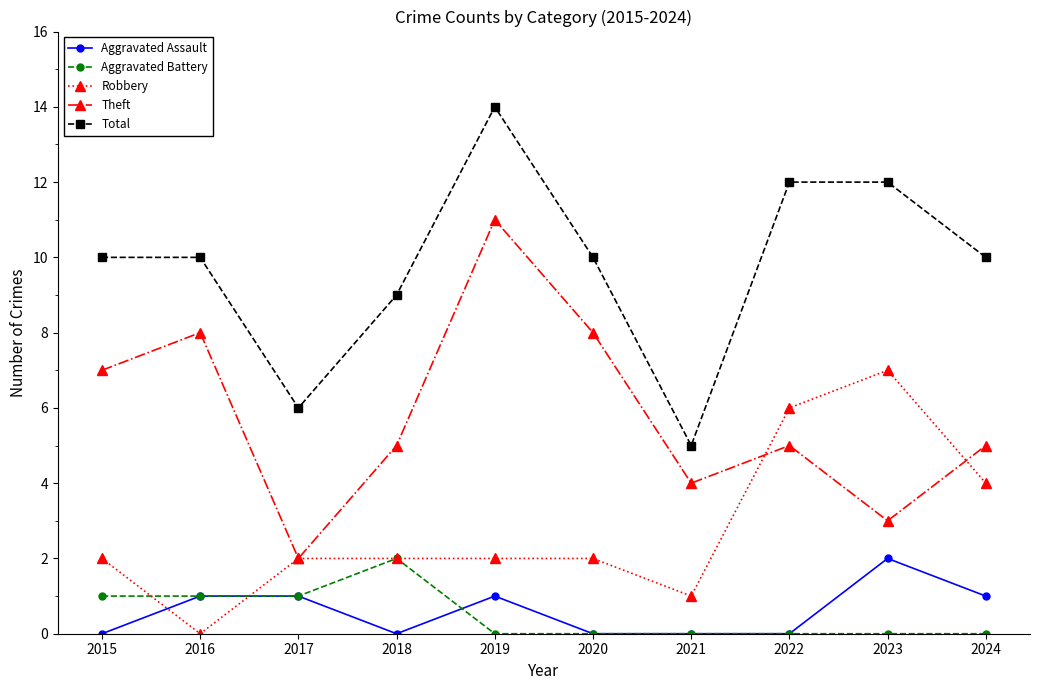

Reading left to right, list all the values displayed in this chart.

Aggravated Assault: 0	1	1	0	1	0	0	0	2	1
Aggravated Battery: 1	1	1	2	0	0	0	0	0	0
Robbery: 2	0	2	2	2	2	1	6	7	4
Theft: 7	8	2	5	11	8	4	5	3	5
Total: 10	10	6	9	14	10	5	12	12	10